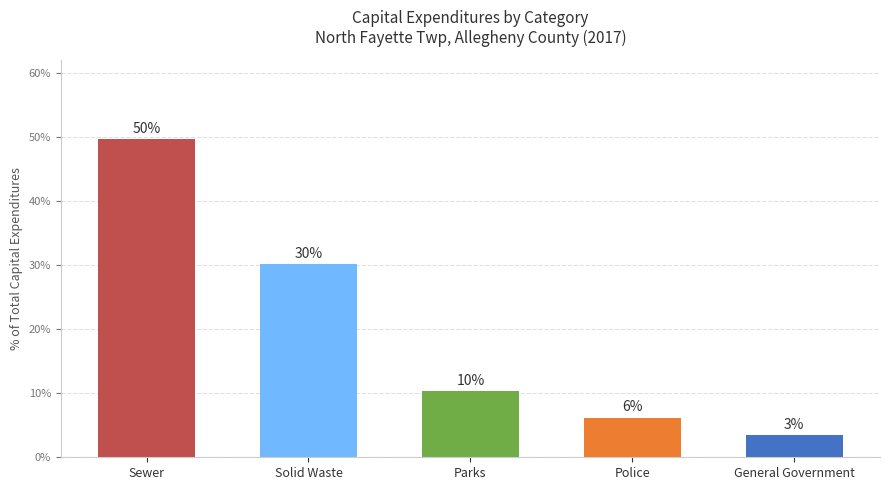

Reading left to right, extract all data points from this chart.

49.7	30.2	10.4	6.2	3.5